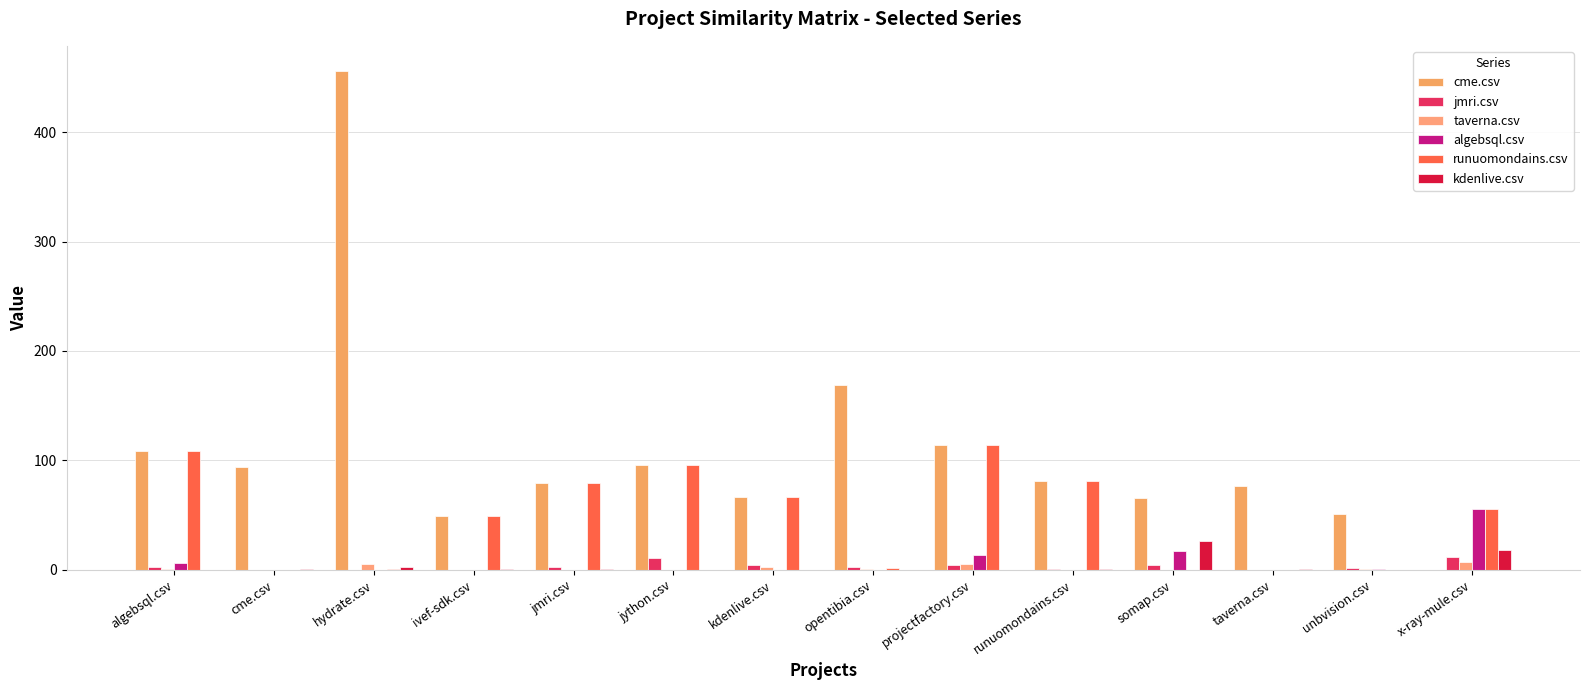

What is the maximum value for taverna.csv?

7